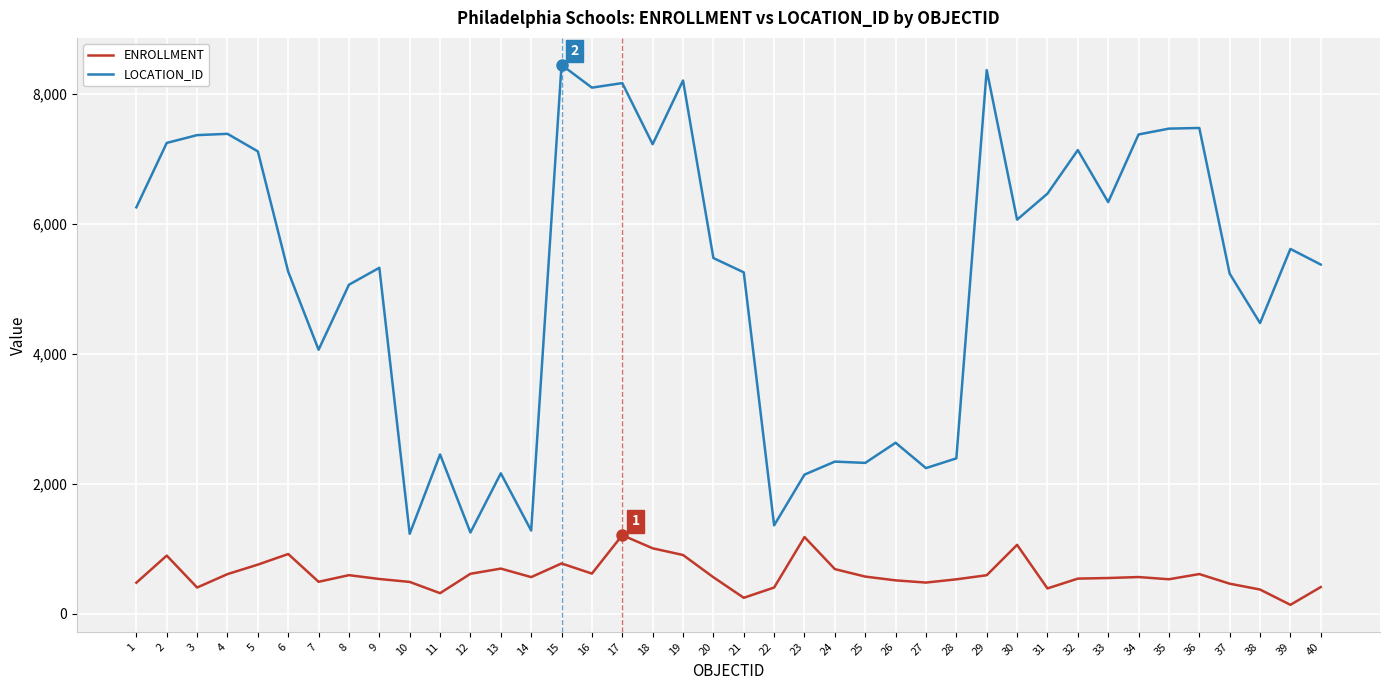

True or false: LOCATION_ID and ENROLLMENT cross at least once.

False